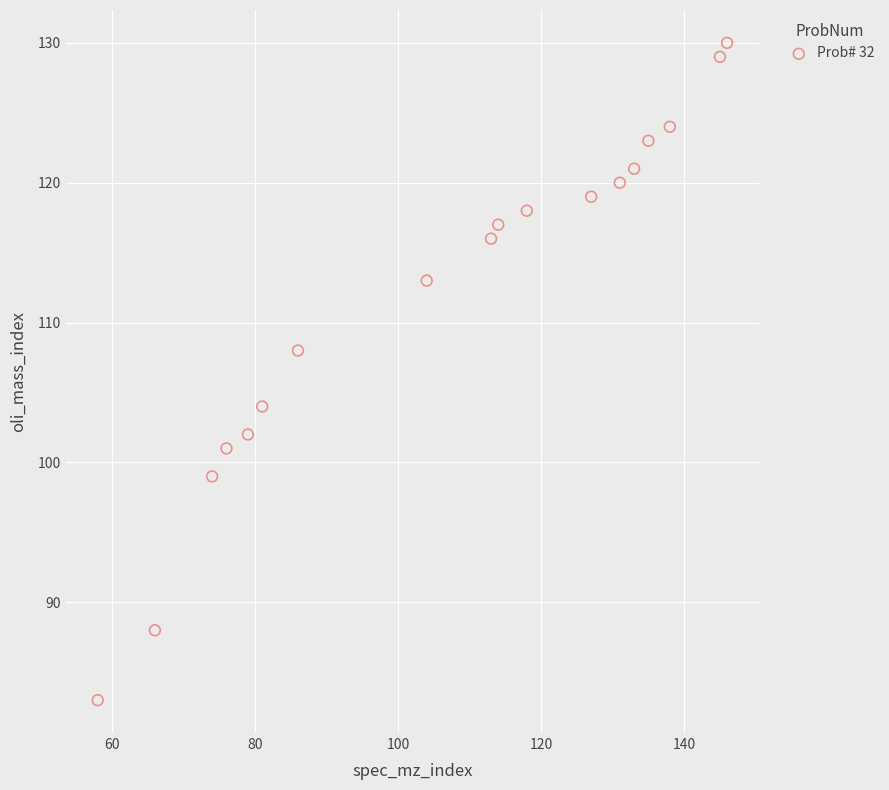

What is the range of X values (max minus min)?

88